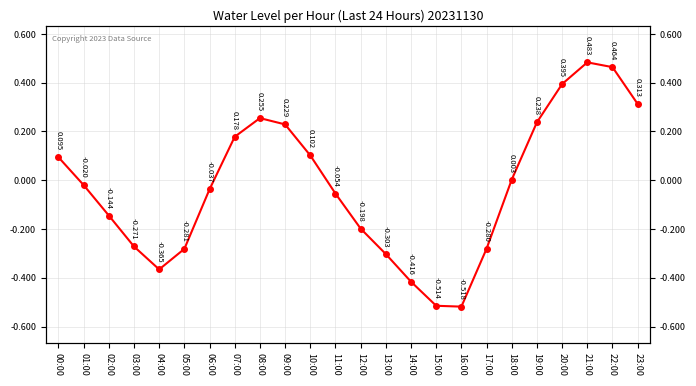

Reading right to left, extract all data points from this chart.

23:00=0.3	22:00=0.5	21:00=0.5	20:00=0.4	19:00=0.2	18:00=0.0	17:00=-0.3	16:00=-0.5	15:00=-0.5	14:00=-0.4	13:00=-0.3	12:00=-0.2	11:00=-0.1	10:00=0.1	09:00=0.2	08:00=0.3	07:00=0.2	06:00=-0.0	05:00=-0.3	04:00=-0.4	03:00=-0.3	02:00=-0.1	01:00=-0.0	00:00=0.1